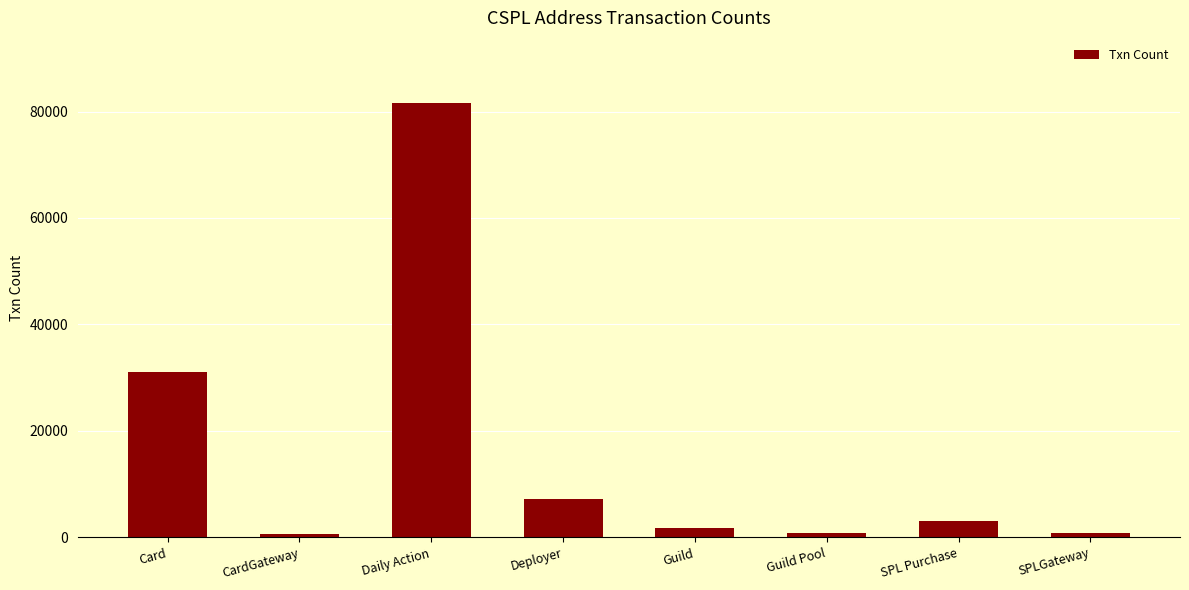

Which has a higher value, Guild Pool or Deployer?

Deployer